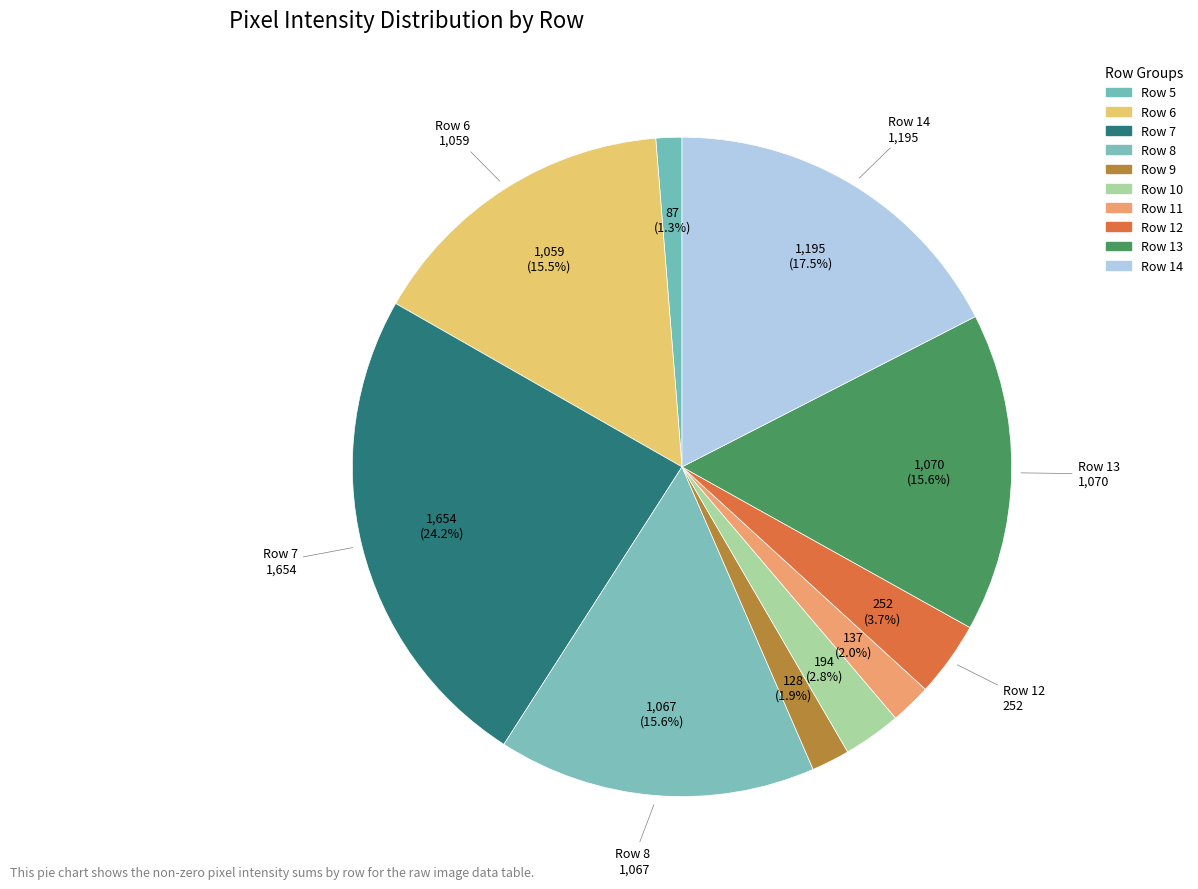

Count the number of slices in the pie.

10